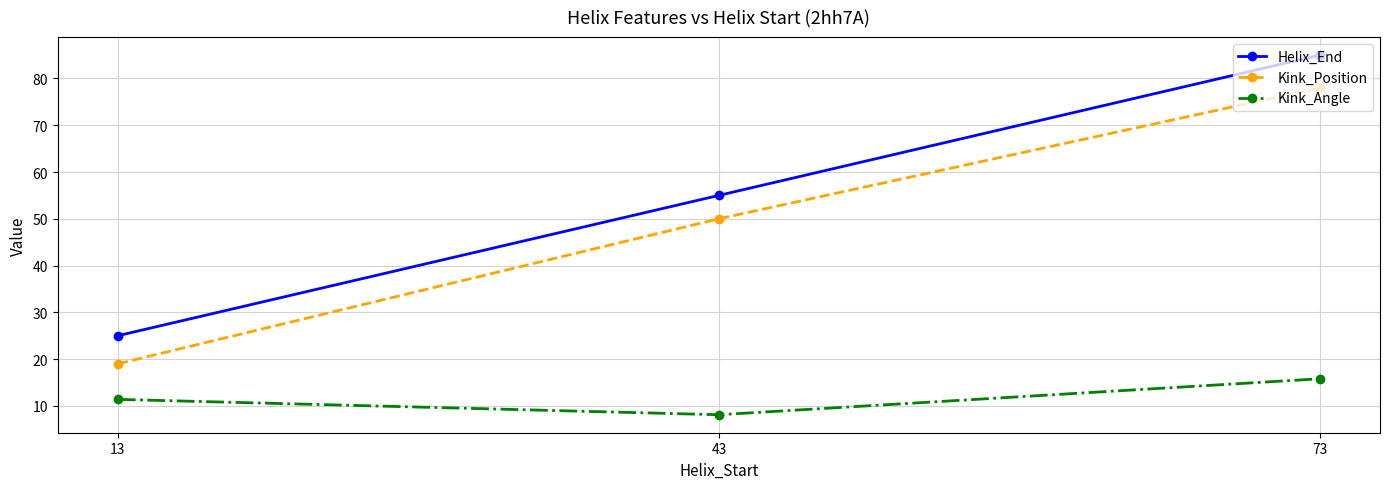

Is it true that Helix_End equals 34.1 at 13?

False